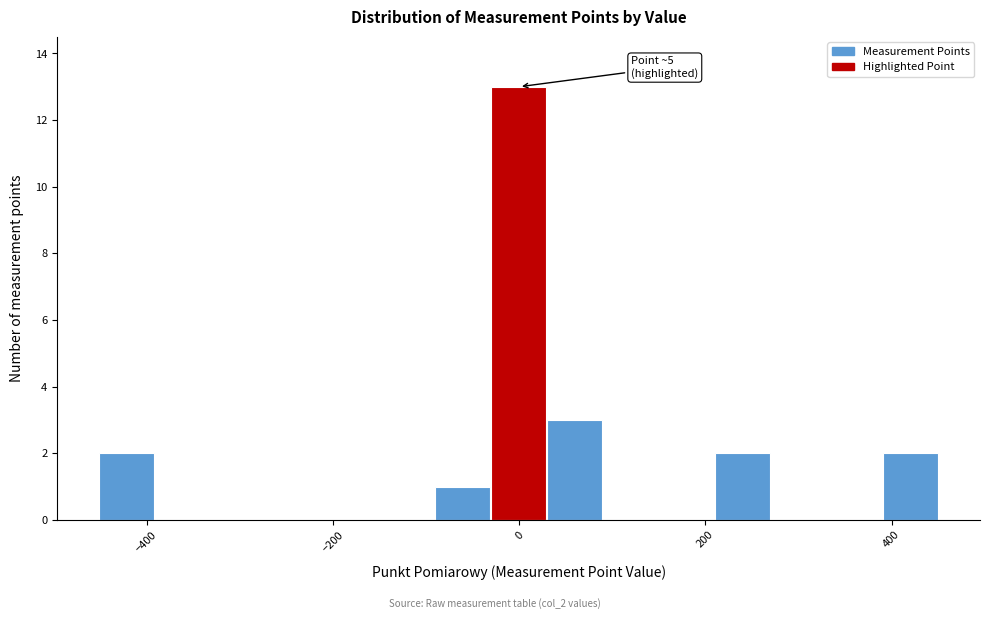

Around what value on the x-axis is the tallest bar? Give the approximate position of its centre, as read against the axis.

0